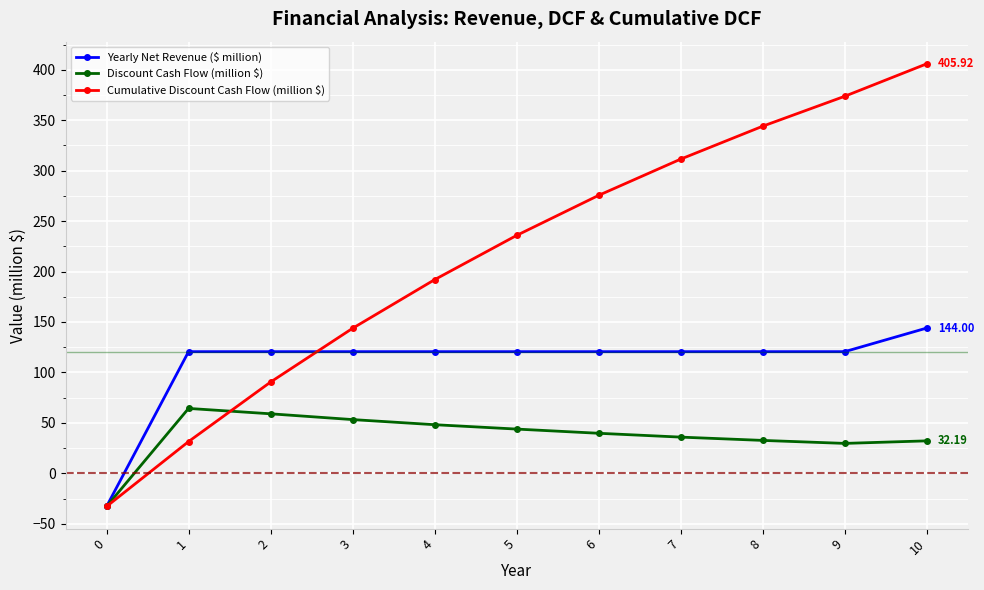

What is the total value across all series at 4?

360.8